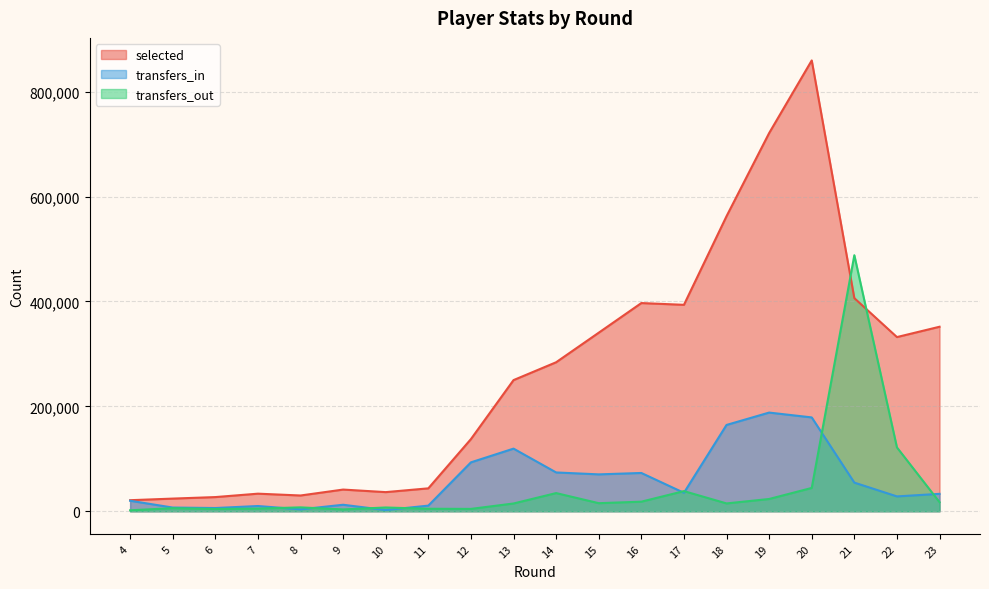

True or false: transfers_in has more than 1 interior local peaks.

True